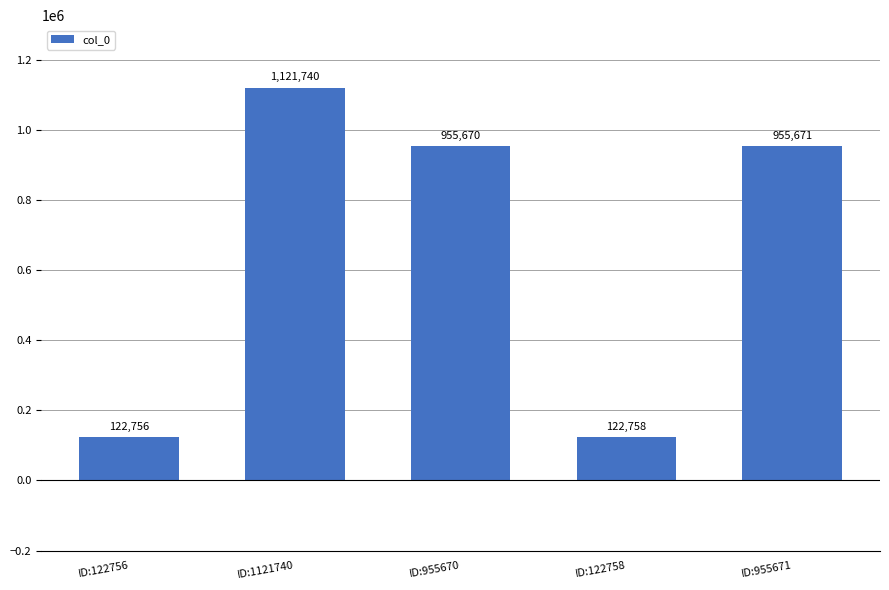

Rank the categories by value from lowest to highest.

ID:122756, ID:122758, ID:955670, ID:955671, ID:1121740